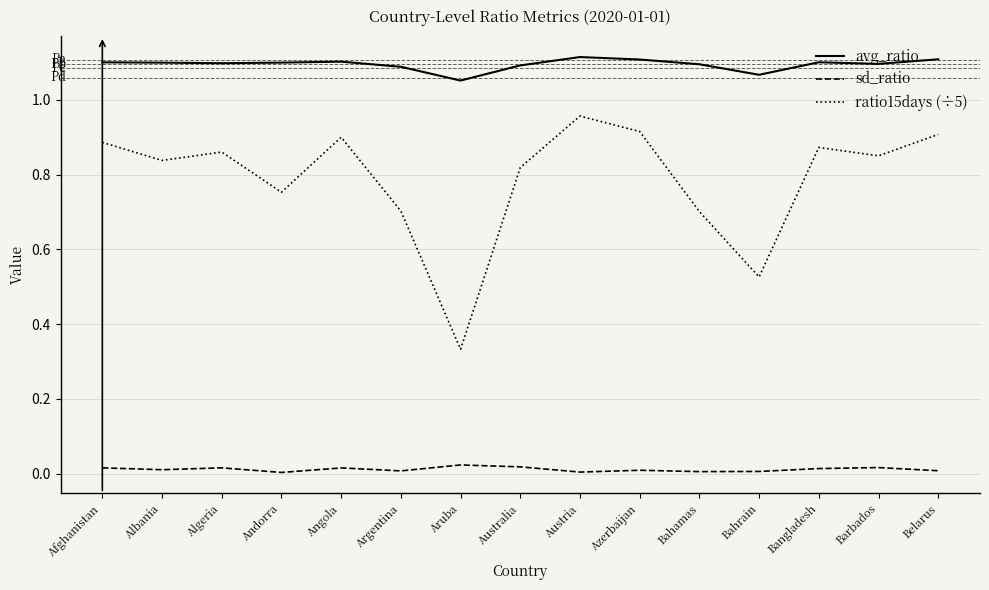

The sd_ratio series shows 0.0 at Argentina. True or false?

True